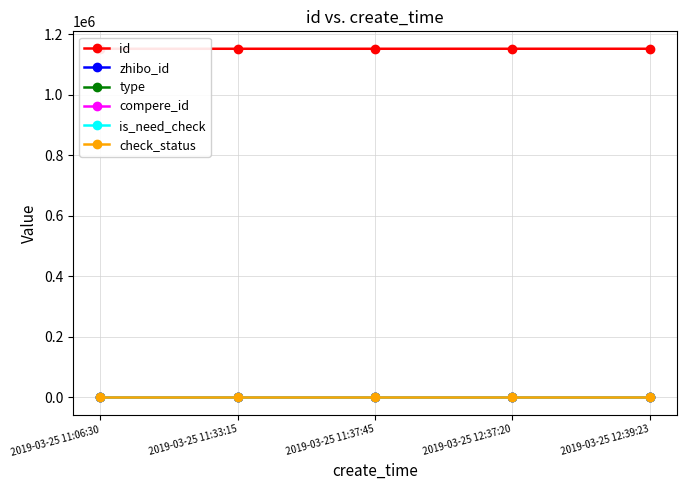

True or false: is_need_check and type intersect in this chart.

False